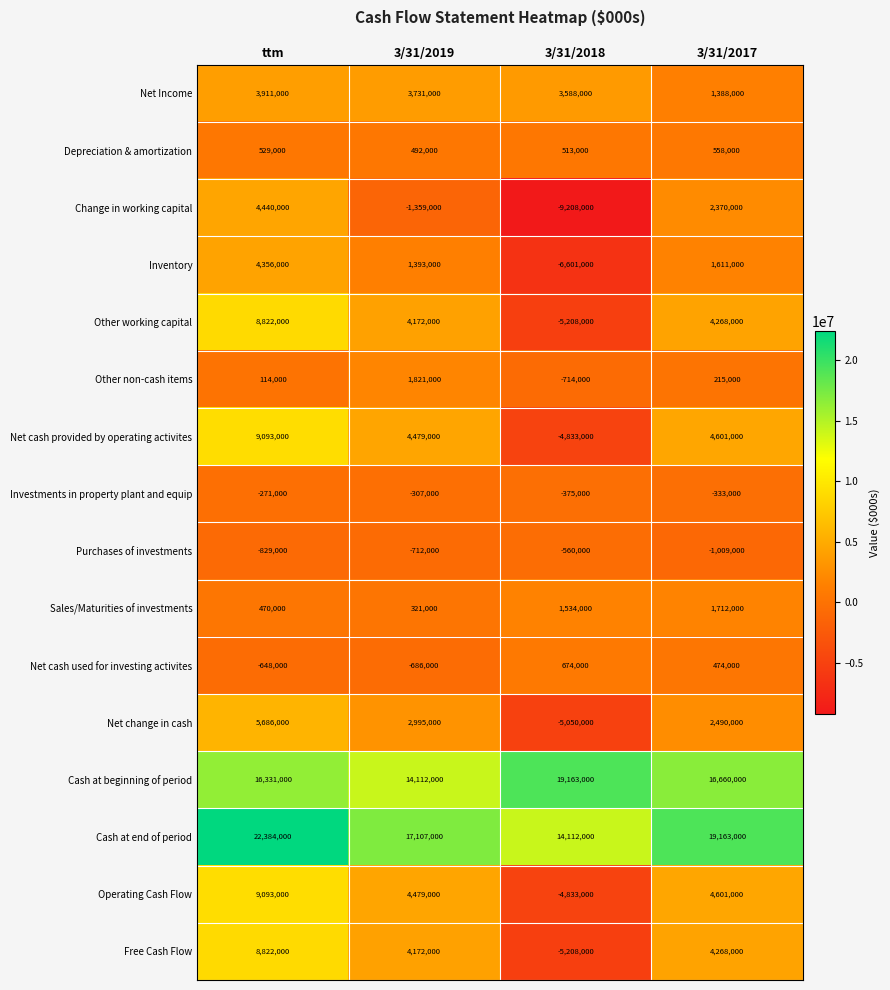

At which label is Net cash provided by operating activites closest to 2130000?

3/31/2019